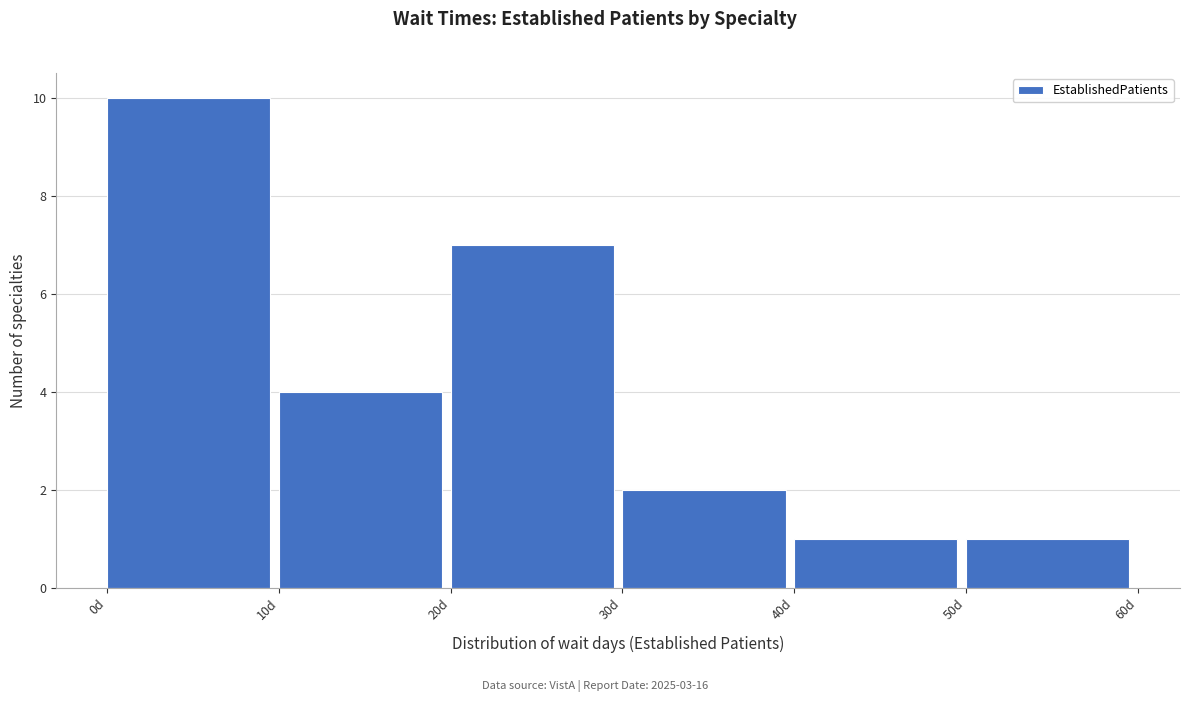

Reading left to right, transcribe this chart: for each bar, give the range it covers on the x-axis and its height. The values are not printed on the chart, so give them approximately, as read against the axis.

0 to 10: 10
10 to 20: 4
20 to 30: 7
30 to 40: 2
40 to 50: 1
50 to 60: 1